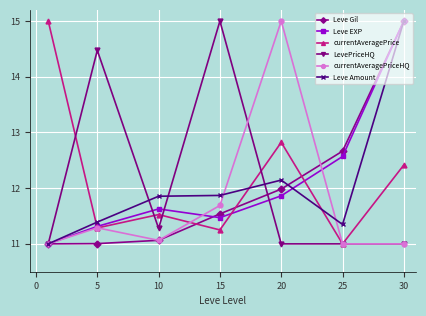

What is the value of the Leve Gil point at the 7th from the left?

15.0